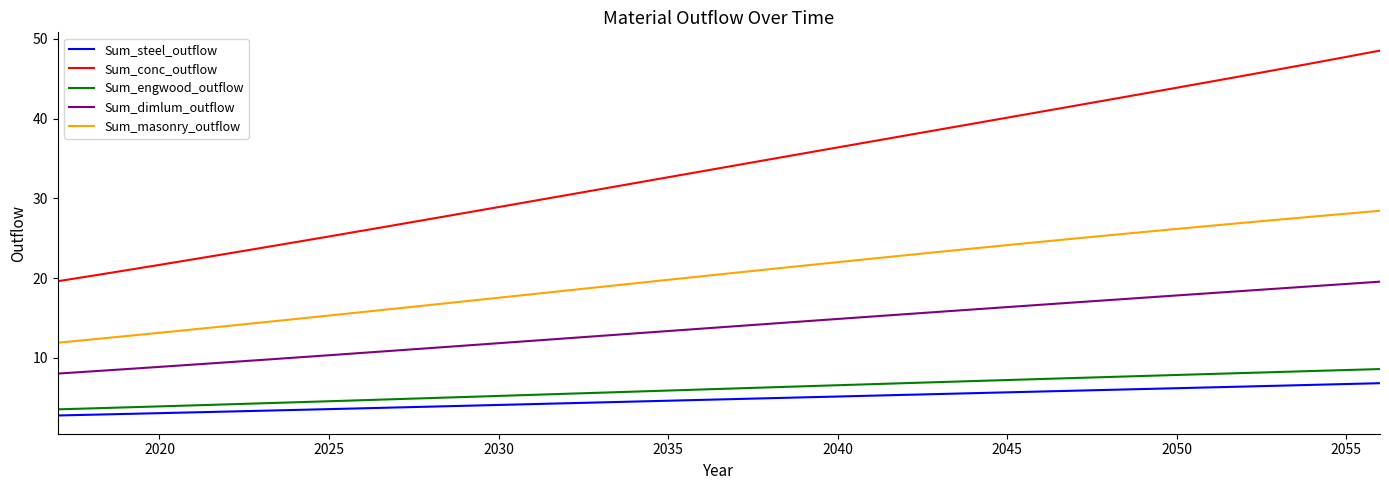

What is the average value of the Sum_steel_outflow series?

4.8